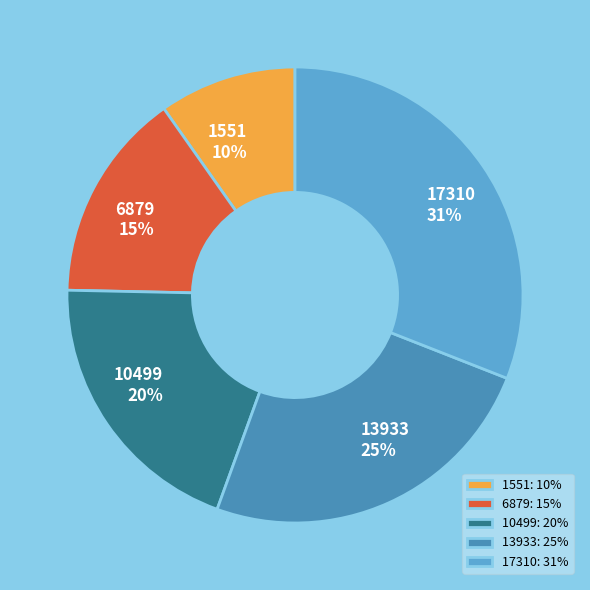

Rank the categories by value from lowest to highest.

1551, 6879, 10499, 13933, 17310